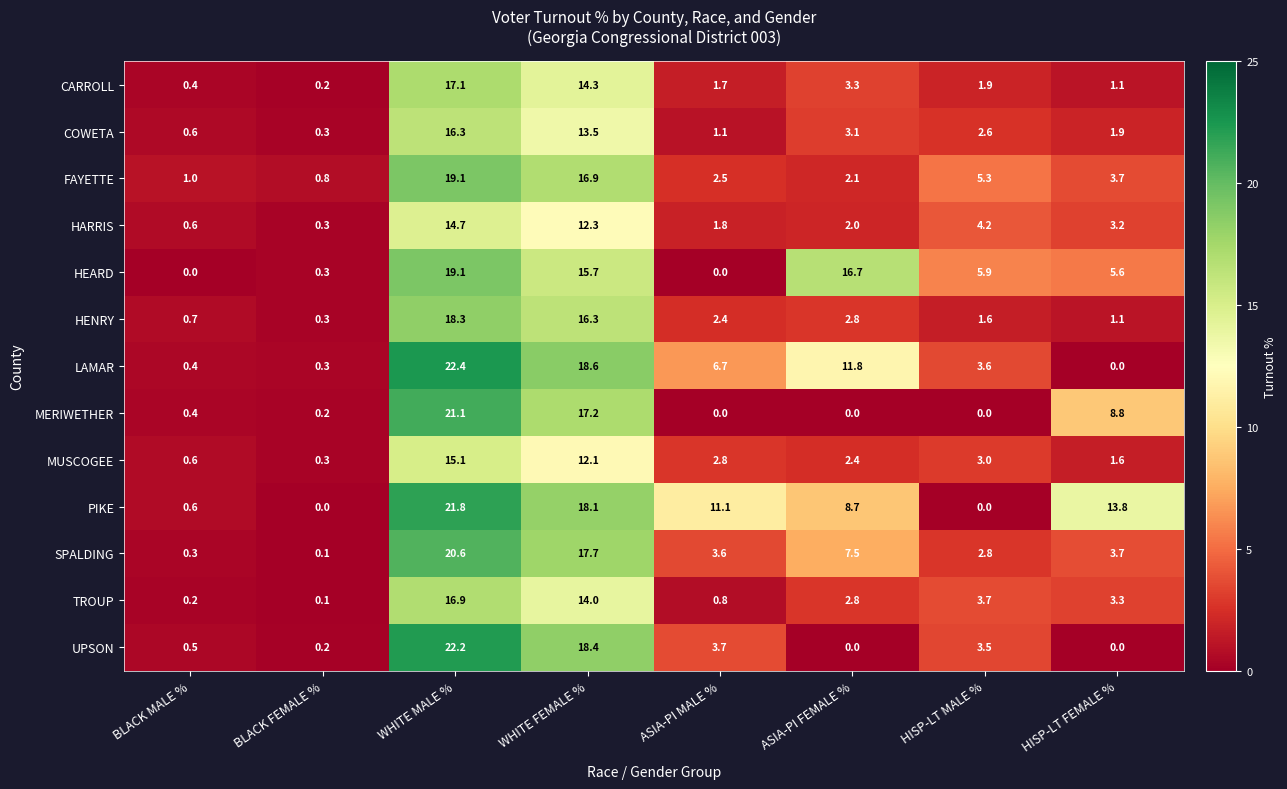

At which label is TROUP closest to 8?

HISP-LT MALE %